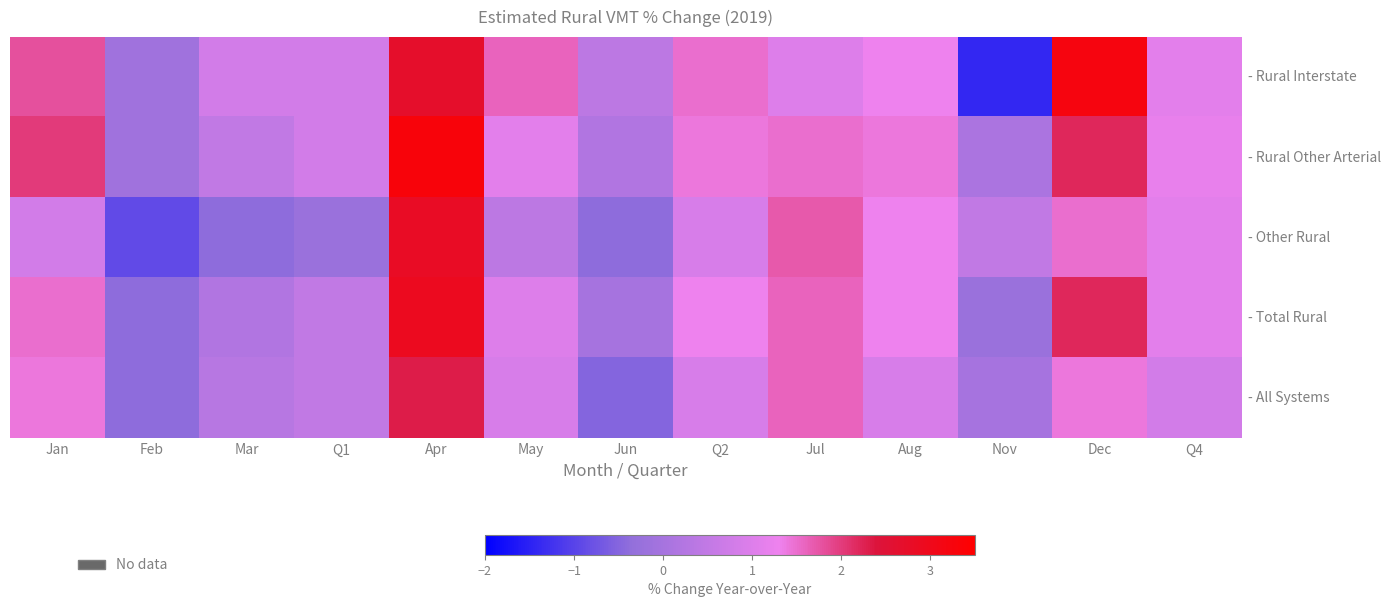

Which has a higher value, Mar or May?

May